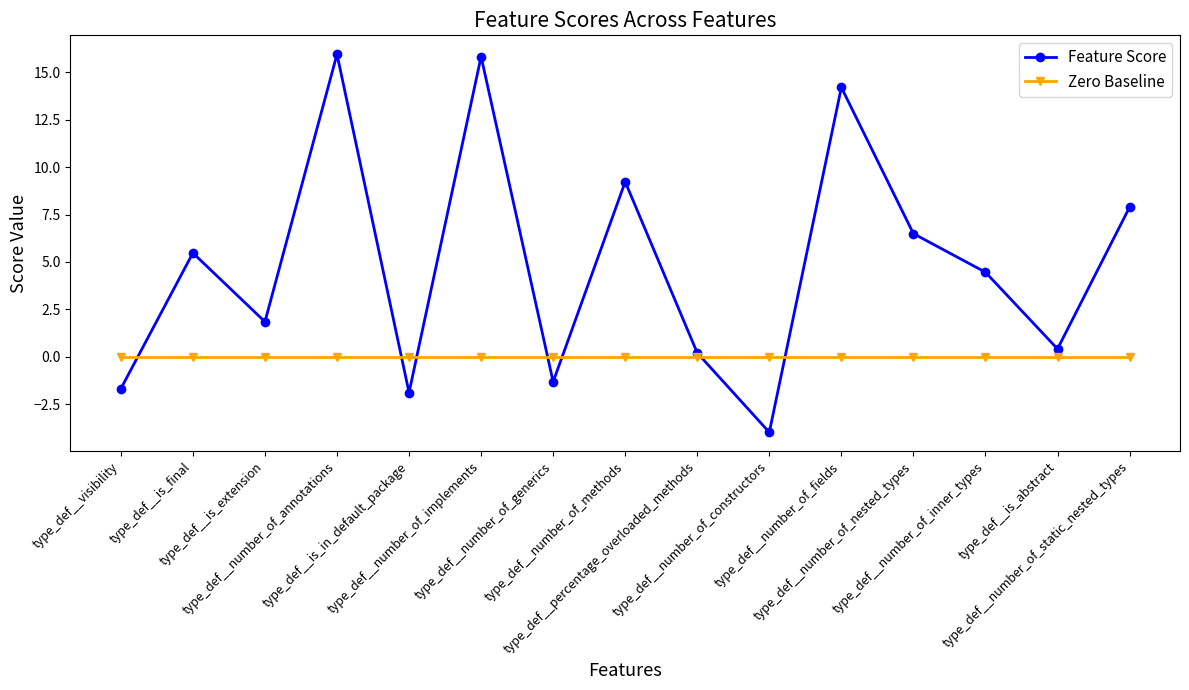

What are all the series names shown in the legend?

Feature Score, Zero Baseline